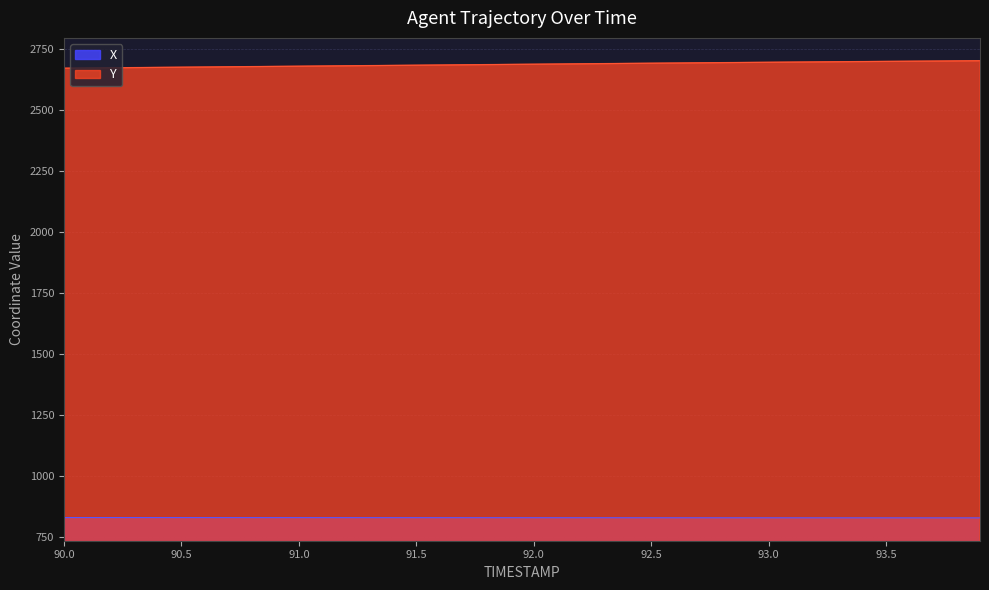

Rank the series by their maximum value, from lowest to highest.

X, Y